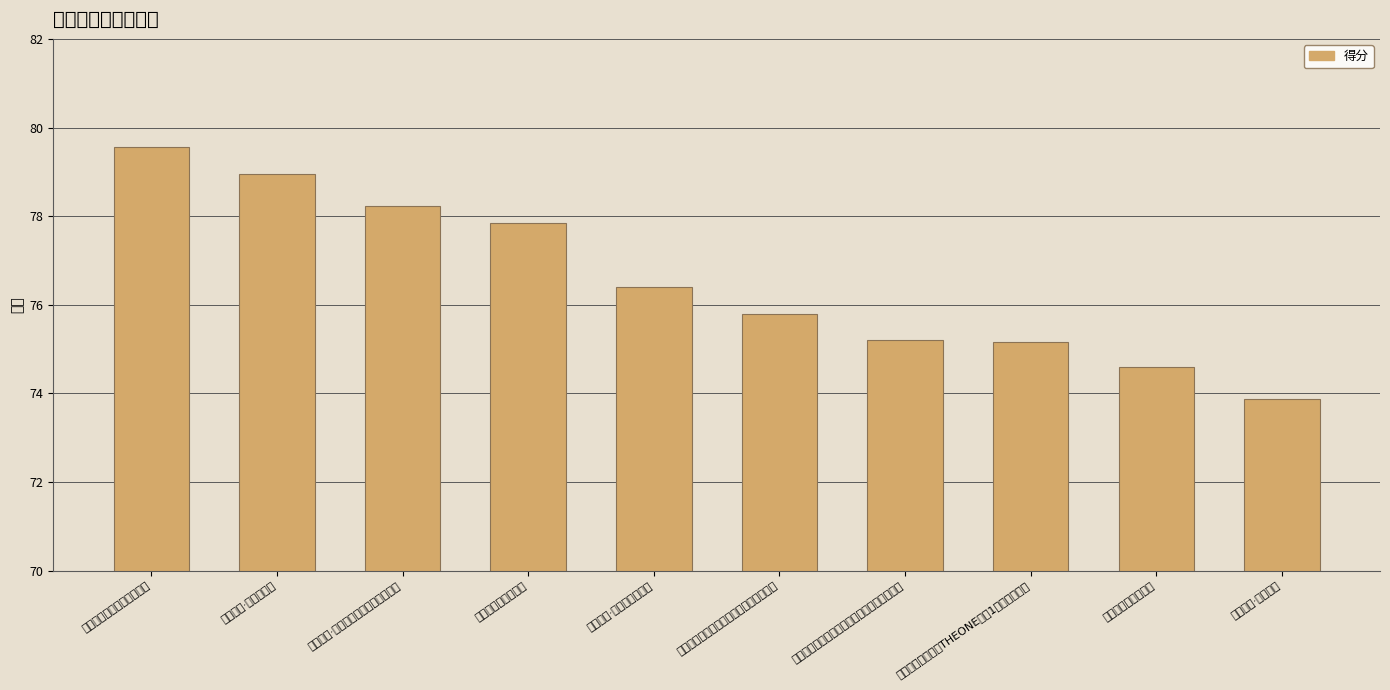

Which category has the lowest value across all series?

绿地香港·樾湖书院